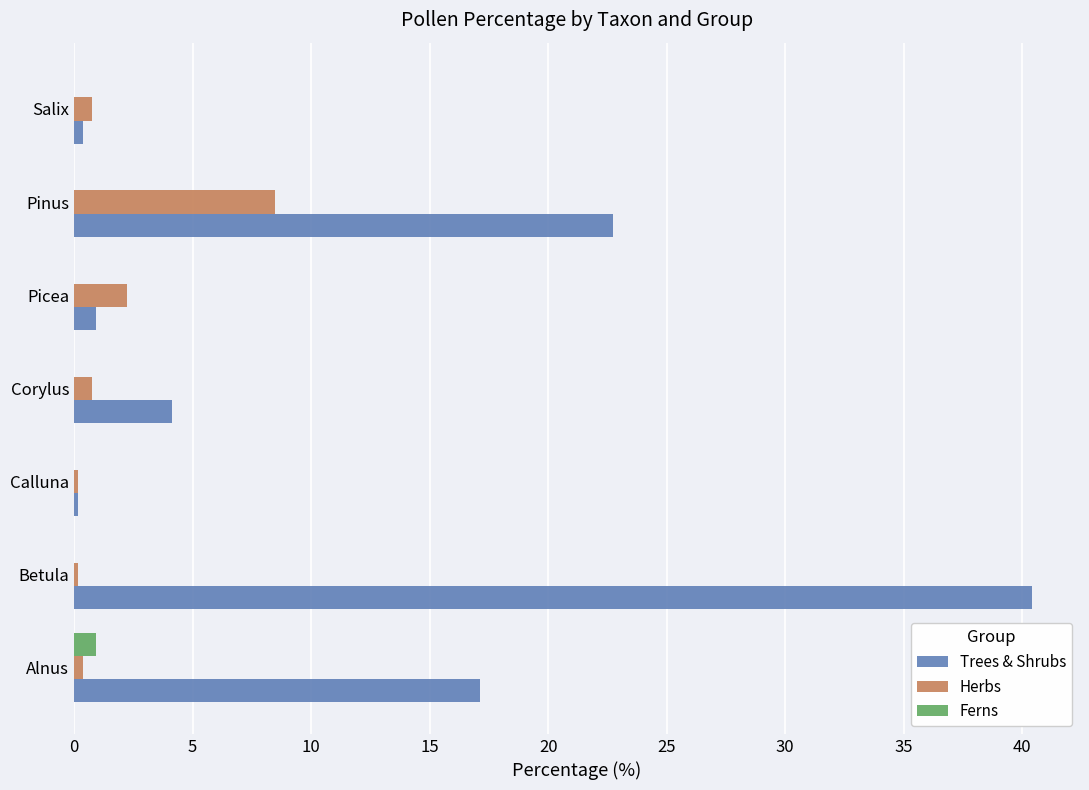

What is the average value of the Trees & Shrubs series?

12.3